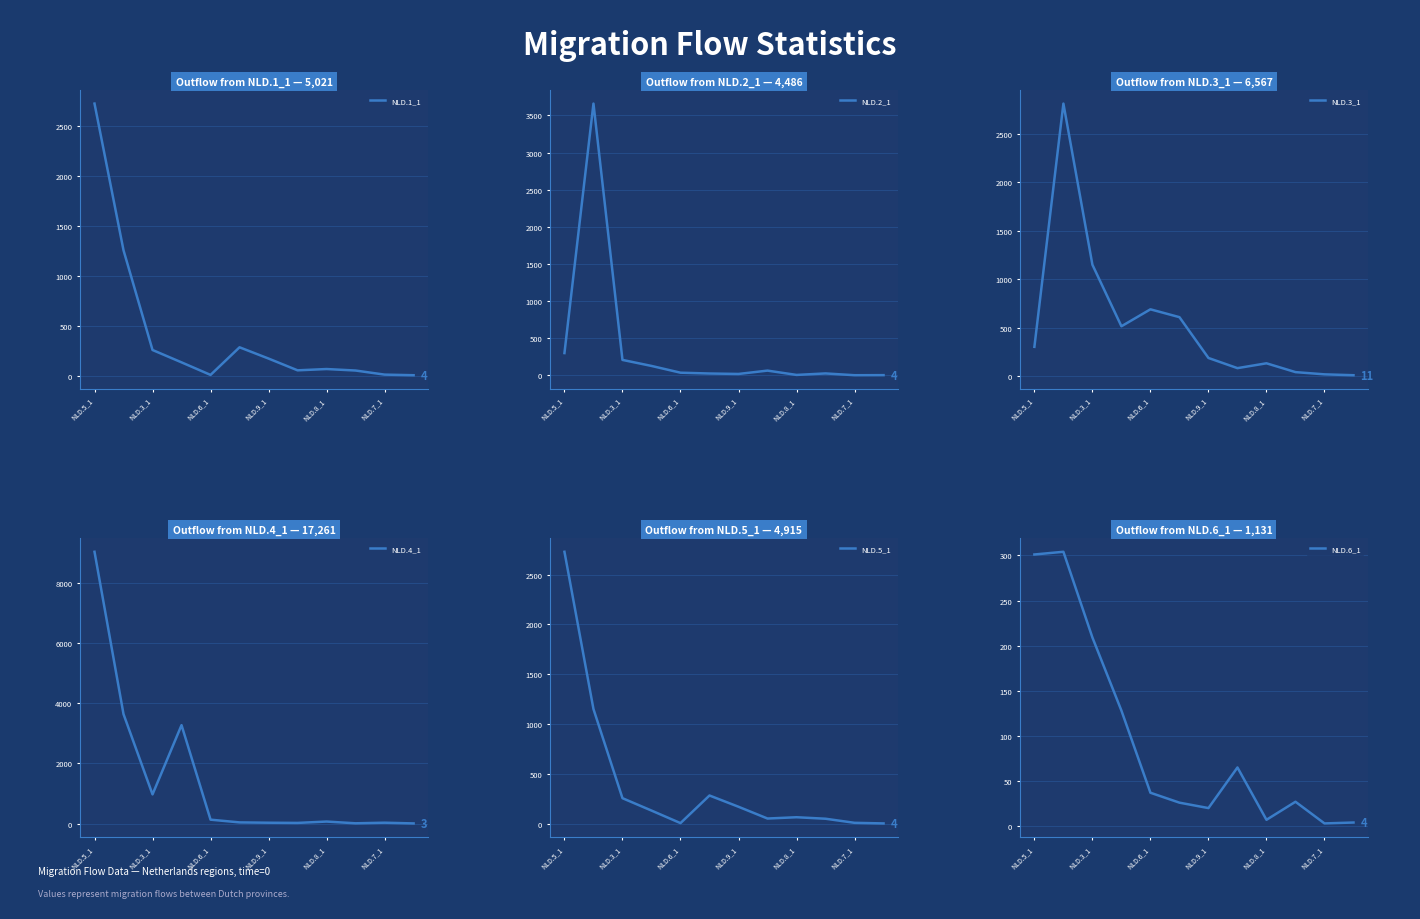

What is the lowest value of the NLD.2_1 series?

3